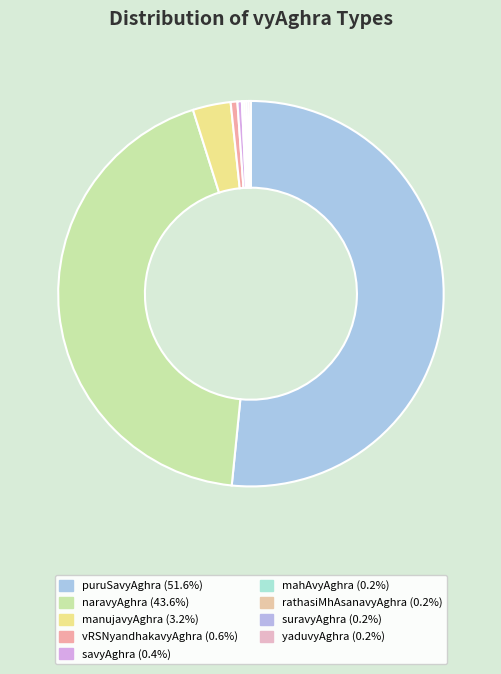

Which slice represents more than half of the pie?

puruSavyAghra